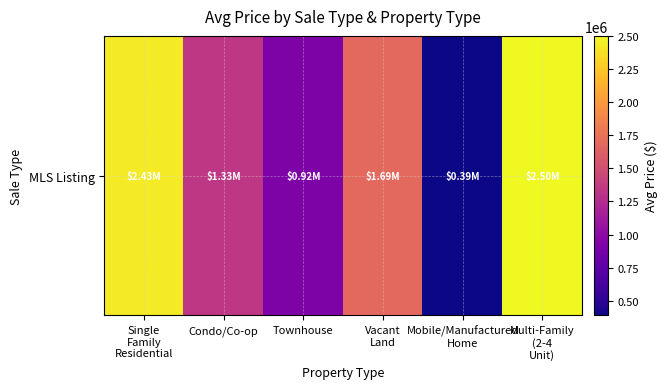

Reading left to right, list all the values displayed in this chart.

2429494.0	1329969.7	922473.0	1687000.0	389500.0	2500000.0